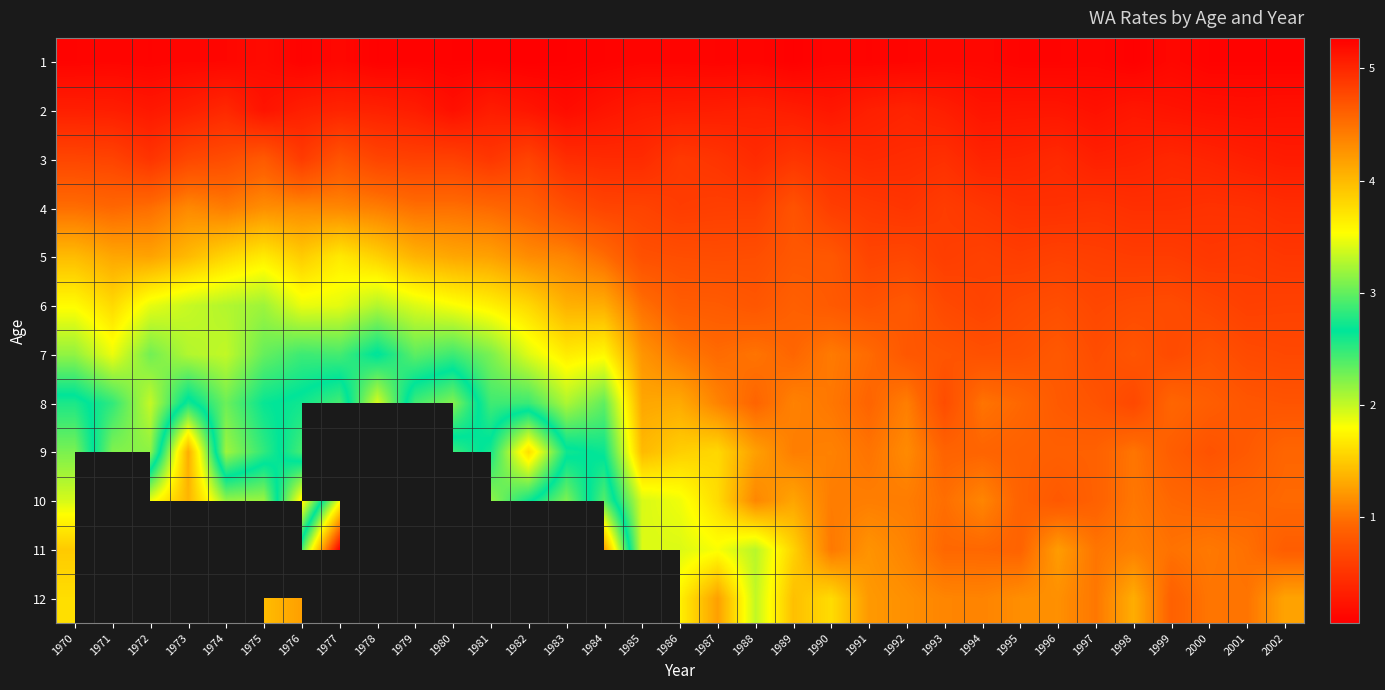

What is the difference between the highest and lowest values at 1983?

2.9